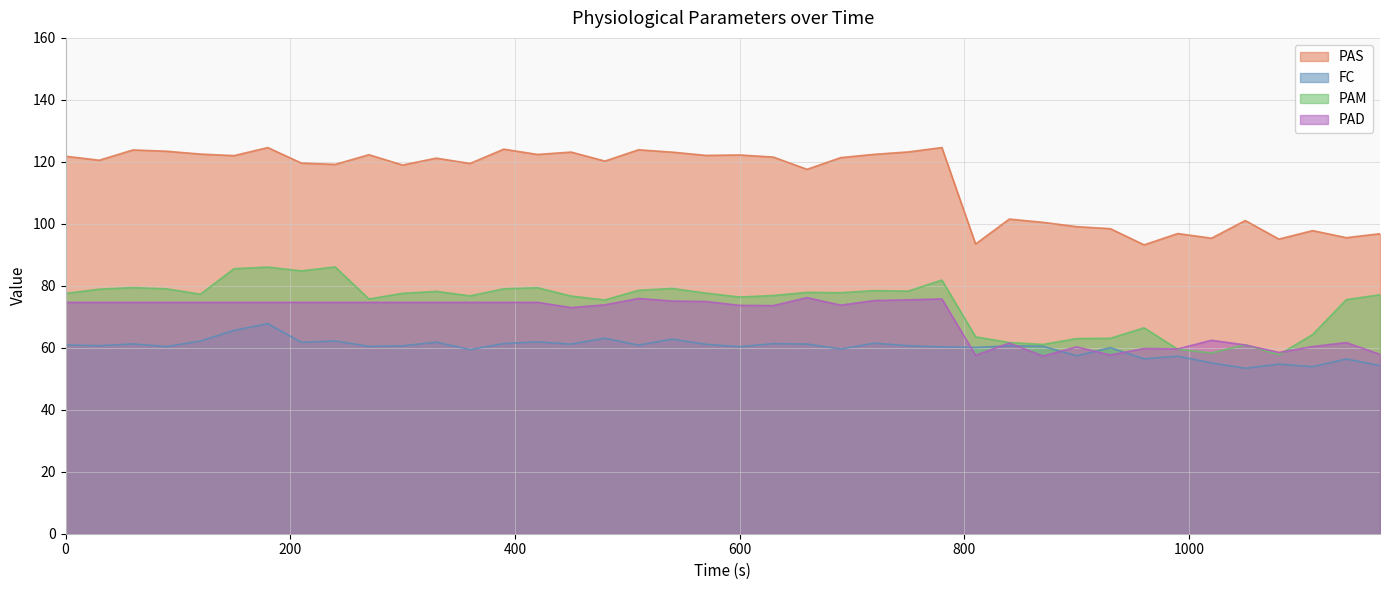

Reading right to left, what are all the values shown in this chart?

PAS: 96.8	95.5	97.8	95.1	101.1	95.4	96.9	93.2	98.4	99.1	100.5	101.5	93.5	124.6	123.2	122.4	121.4	117.6	121.5	122.2	122.1	123.1	123.9	120.2	123.2	122.4	124.1	119.5	121.2	119.0	122.3	119.2	119.6	124.6	122.0	122.5	123.4	123.8	120.5	121.8
FC: 54.2	56.4	53.9	54.7	53.4	55.1	57.3	56.4	60.0	57.4	60.5	60.6	60.1	60.3	60.7	61.5	59.6	61.2	61.4	60.4	61.1	62.8	60.9	63.1	61.2	61.9	61.4	59.4	61.8	60.6	60.5	62.2	61.8	67.8	65.6	62.2	60.4	61.2	60.7	60.9
PAM: 77.1	75.5	64.3	57.8	61.0	58.3	59.5	66.4	63.1	63.0	61.1	61.7	63.5	81.8	78.3	78.4	77.8	77.9	76.9	76.4	77.6	79.1	78.5	75.4	76.7	79.4	79.0	76.8	78.2	77.6	75.7	86.1	84.8	86.0	85.5	77.3	79.0	79.4	78.9	77.5
PAD: 57.9	61.7	60.4	58.5	60.9	62.4	59.6	59.8	57.7	60.3	57.3	61.5	57.6	75.8	75.5	75.2	73.8	76.2	73.6	73.7	74.9	75.1	75.9	73.9	73.0	74.7	74.7	74.7	74.7	74.7	74.7	74.7	74.7	74.7	74.7	74.7	74.7	74.7	74.7	74.7